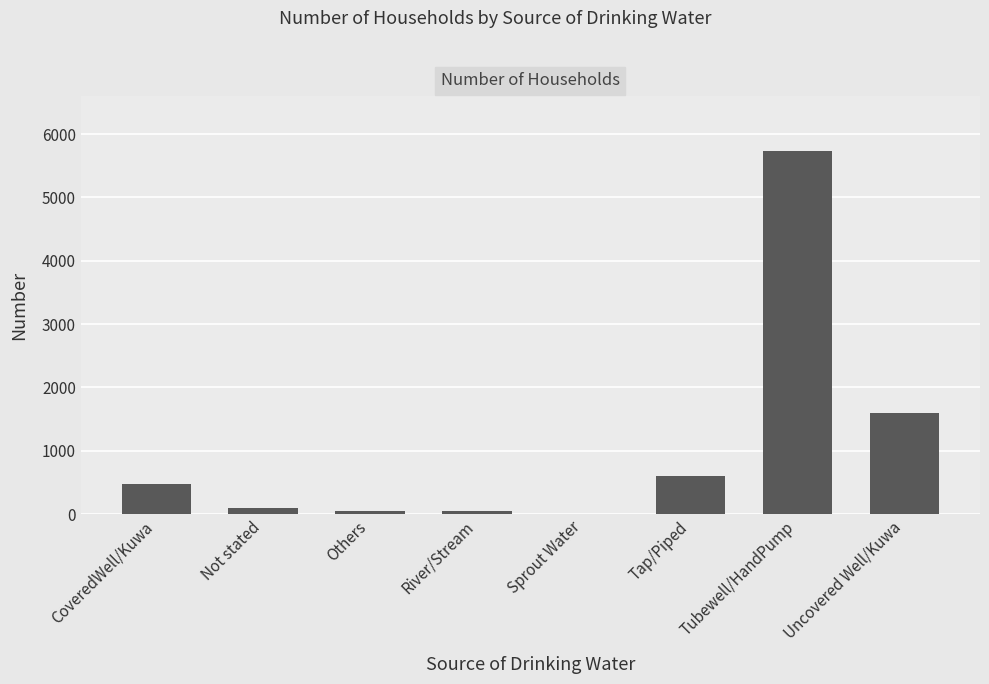

Are the bars horizontal?

No